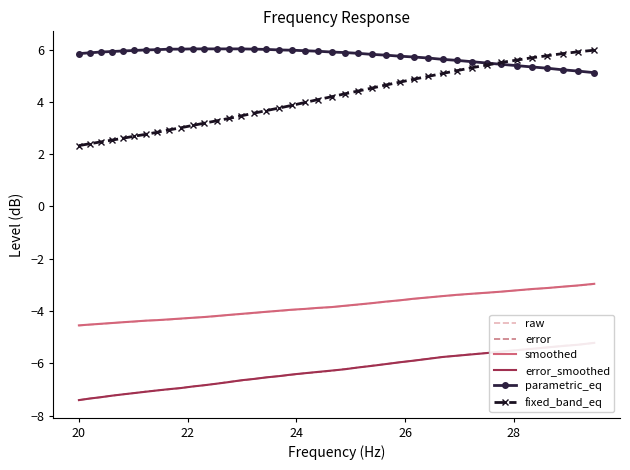

True or false: parametric_eq and smoothed intersect in this chart.

False